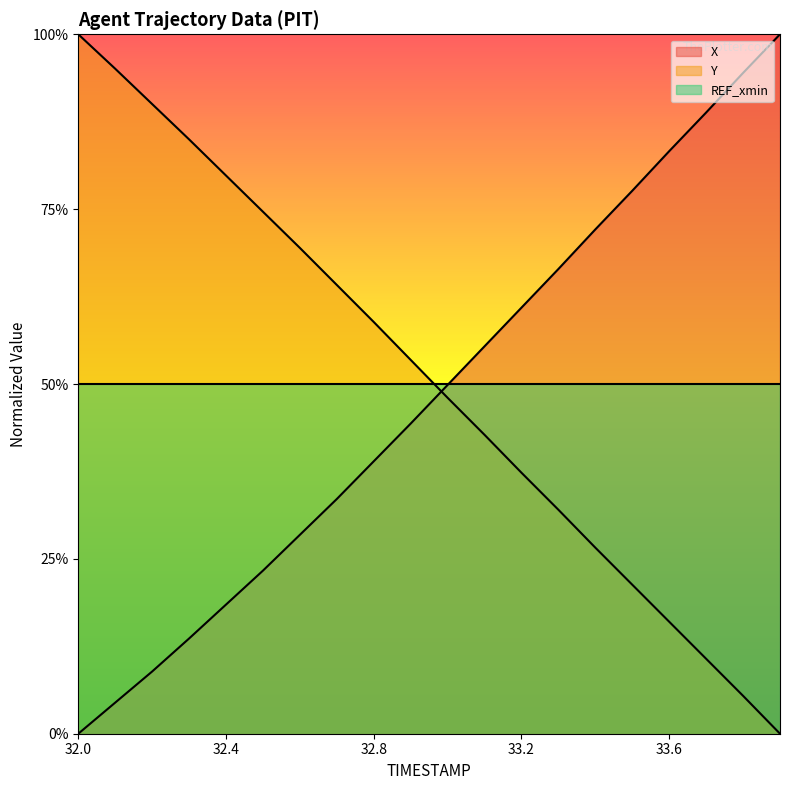

What are all the series names shown in the legend?

X, Y, REF_xmin